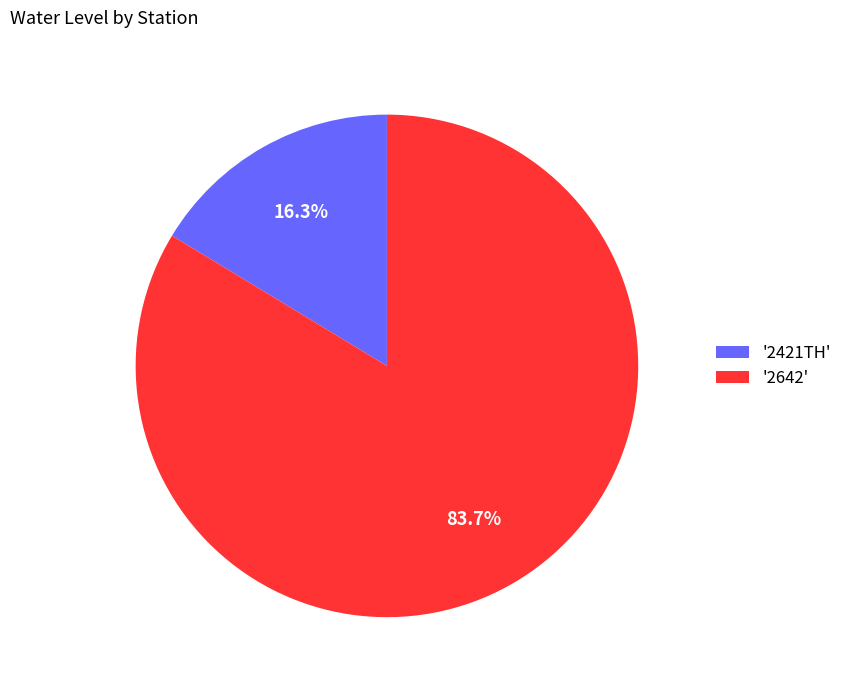

Which slice is the largest?

'2642'